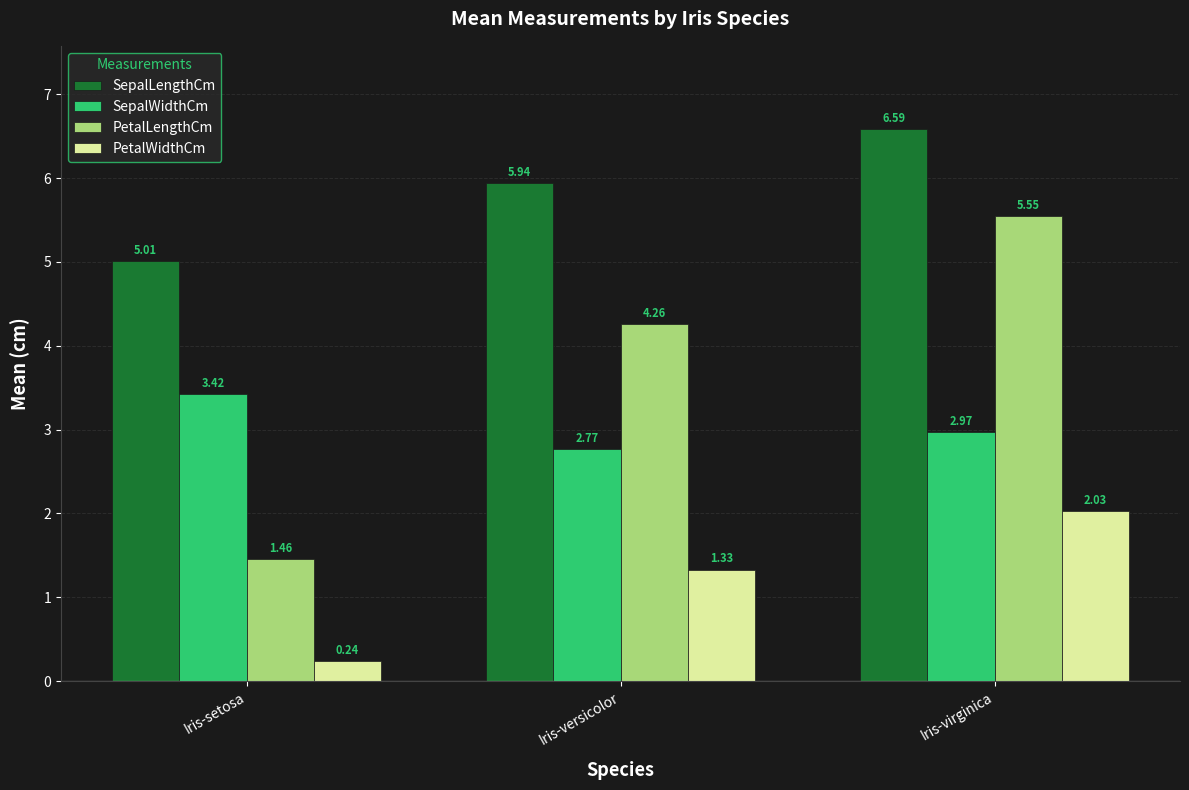

Which series changed the most between Iris-versicolor and Iris-virginica?

PetalLengthCm